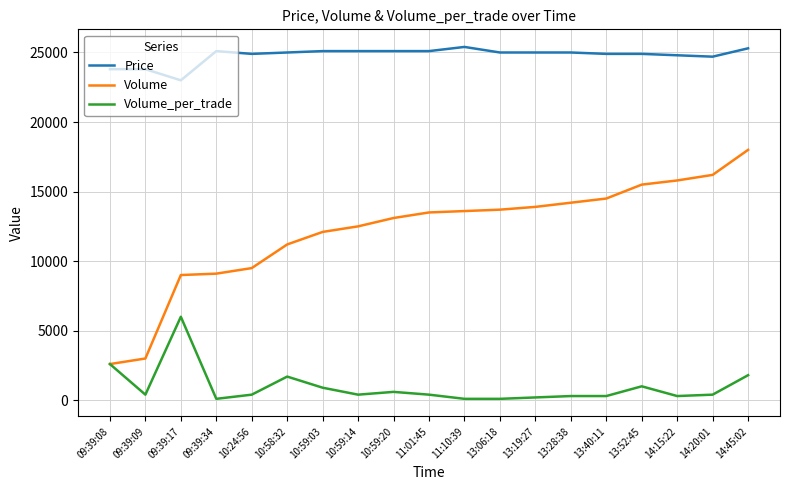

True or false: Price and Volume_per_trade intersect in this chart.

False